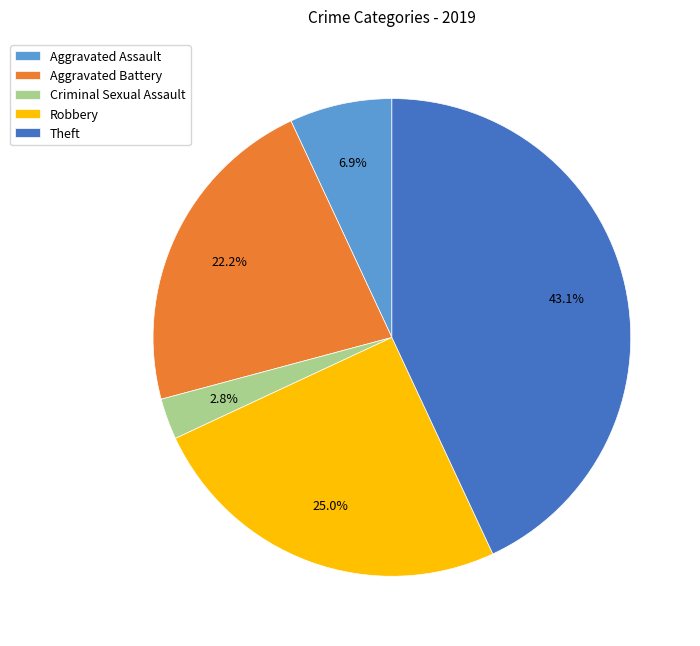

What is the ratio of the value at Robbery to the value at Theft?

0.6